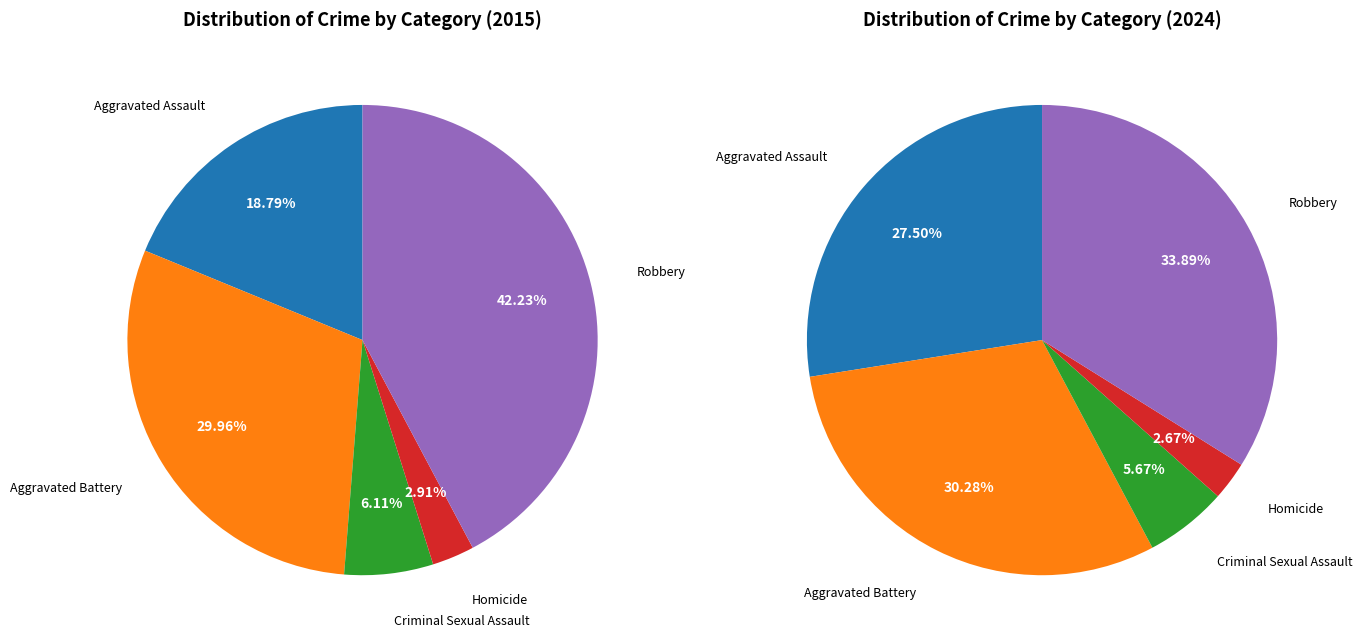

Which series has the largest range (max minus min)?

values_2015